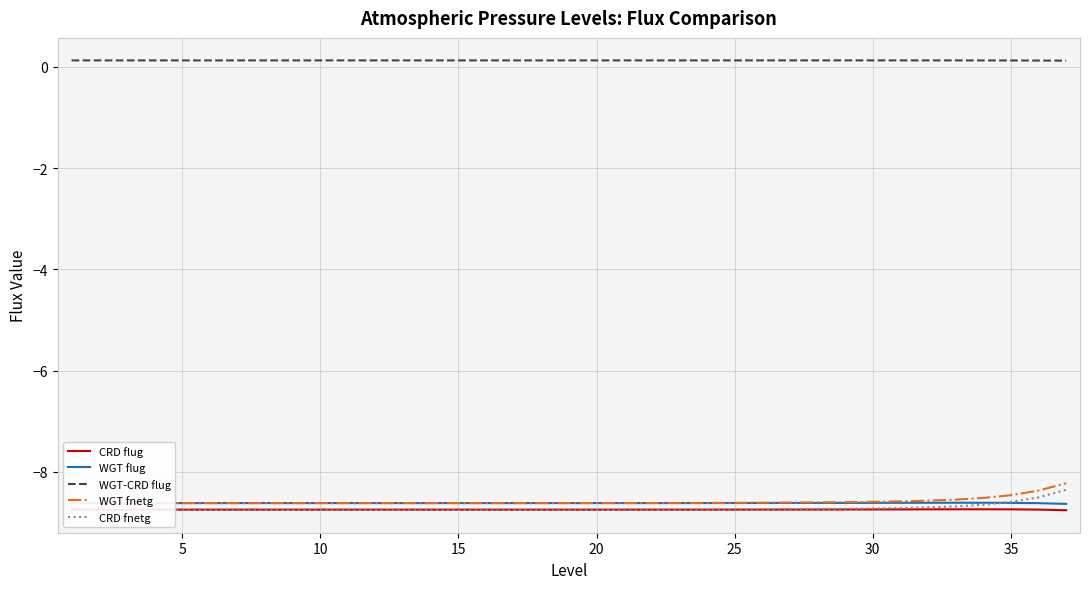

True or false: WGT flug has a value of -6.0 at 30.

False